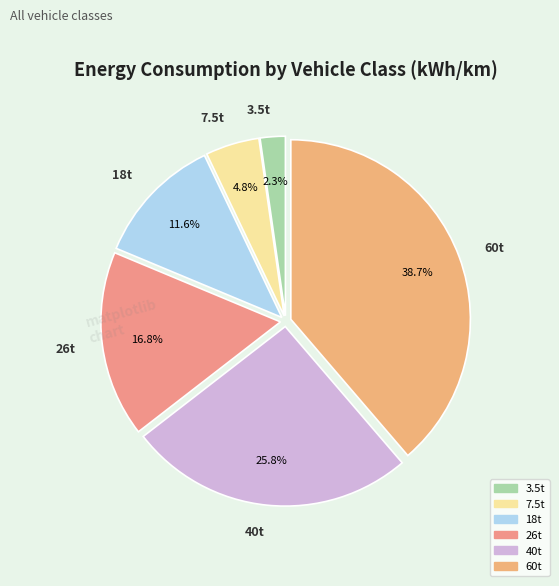

To the nearest percent, what percentage of the pie is 7.5t?

5%